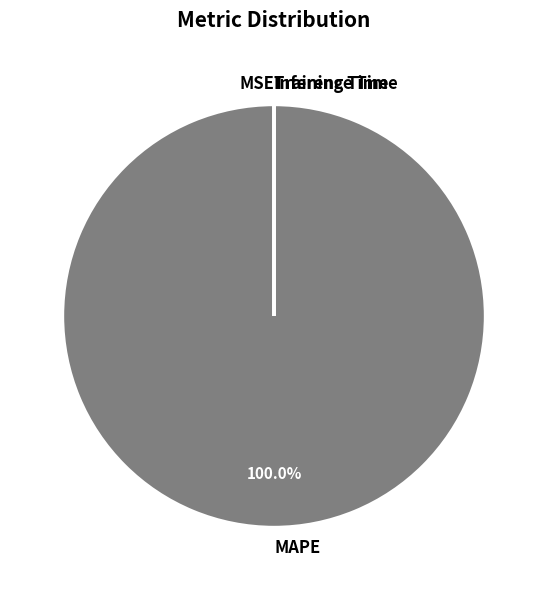

Which slice is the largest?

MAPE